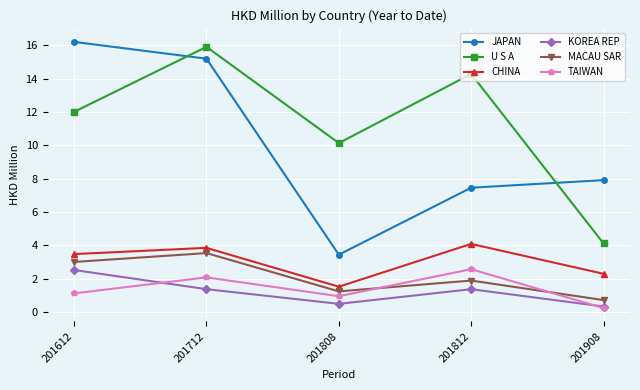

Which series has the widest spread of values?

JAPAN